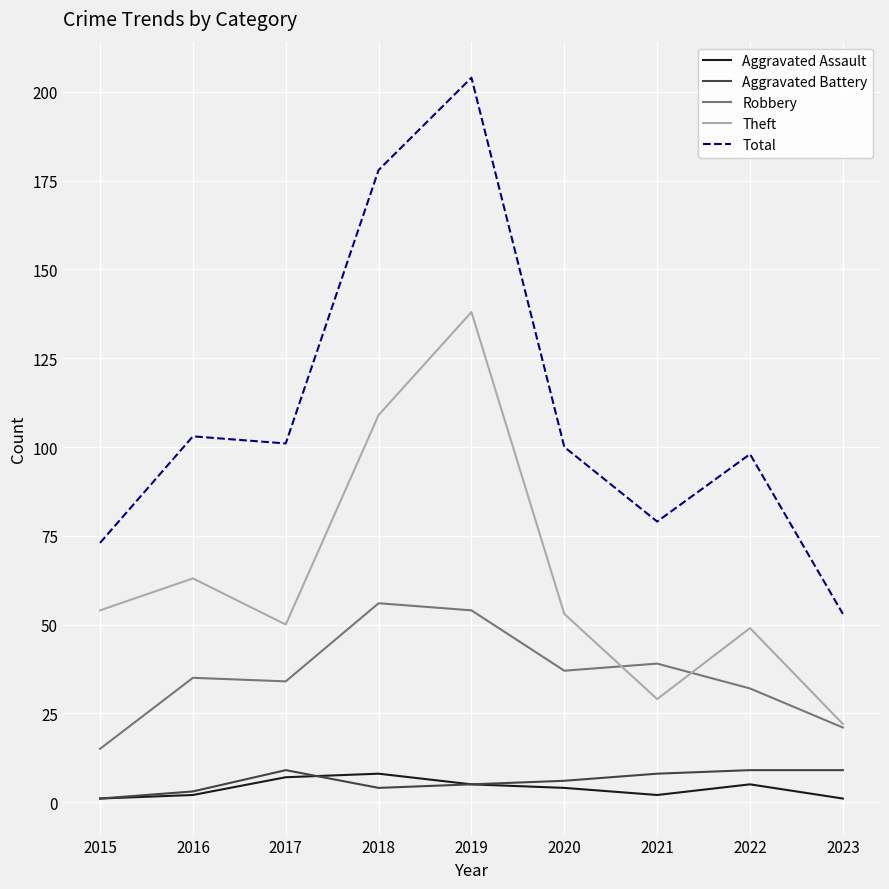

What is the difference between the highest and lowest values at 2015?

72